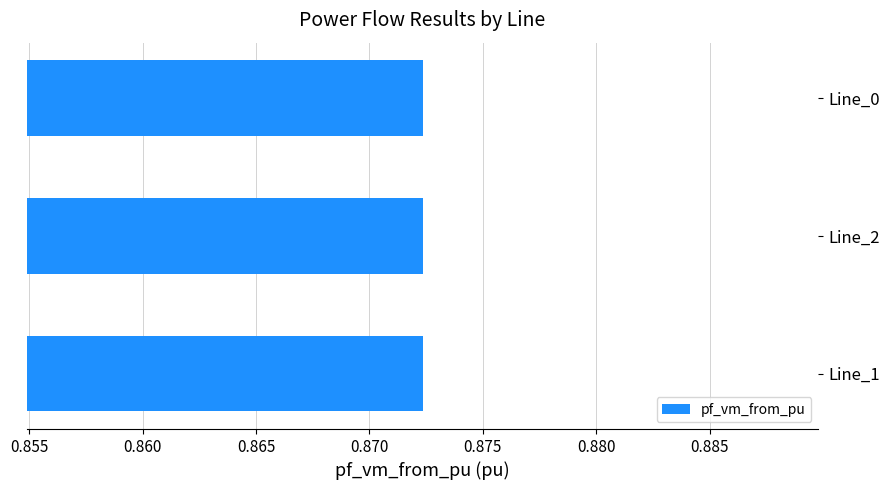

How many groups of bars are there?

3